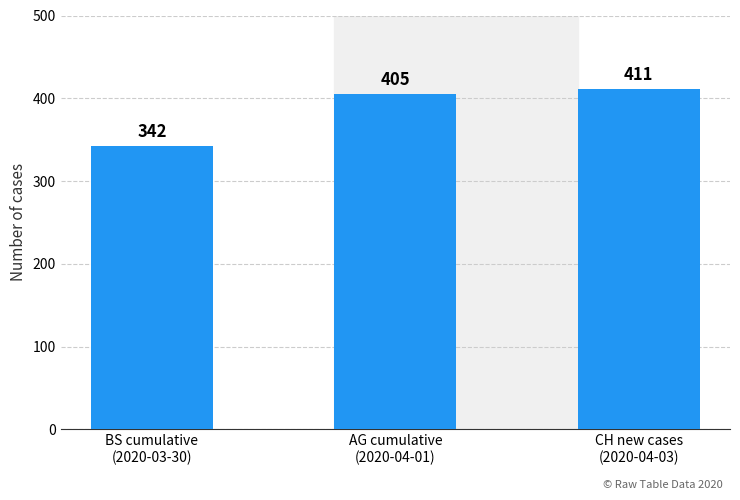

True or false: the data shows 566 at BS cumulative
(2020-03-30).

False